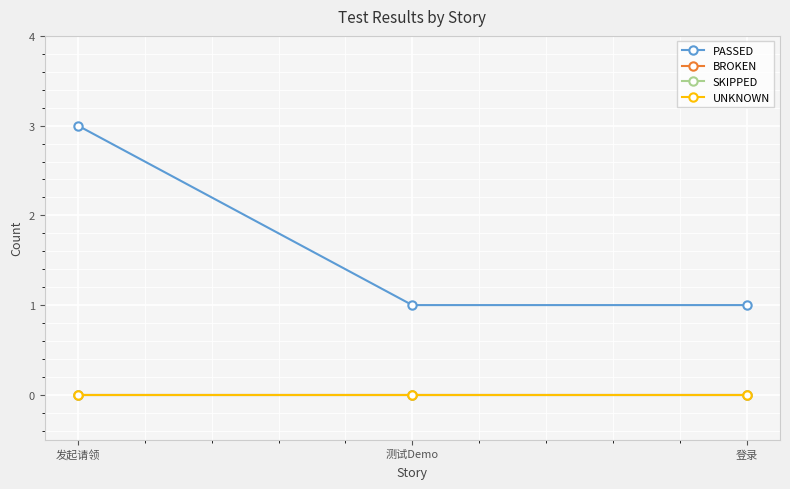

List the series in order of their peak value, lowest first.

BROKEN, SKIPPED, UNKNOWN, PASSED